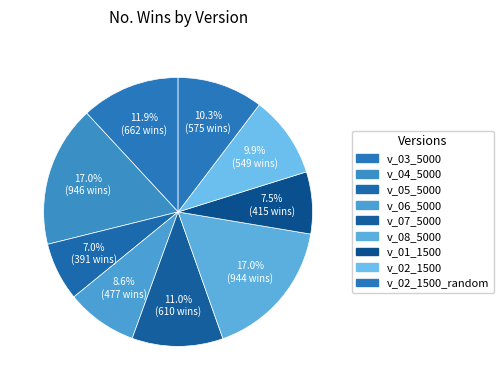

What percentage is the v_06_5000 slice, to the nearest percent?

9%